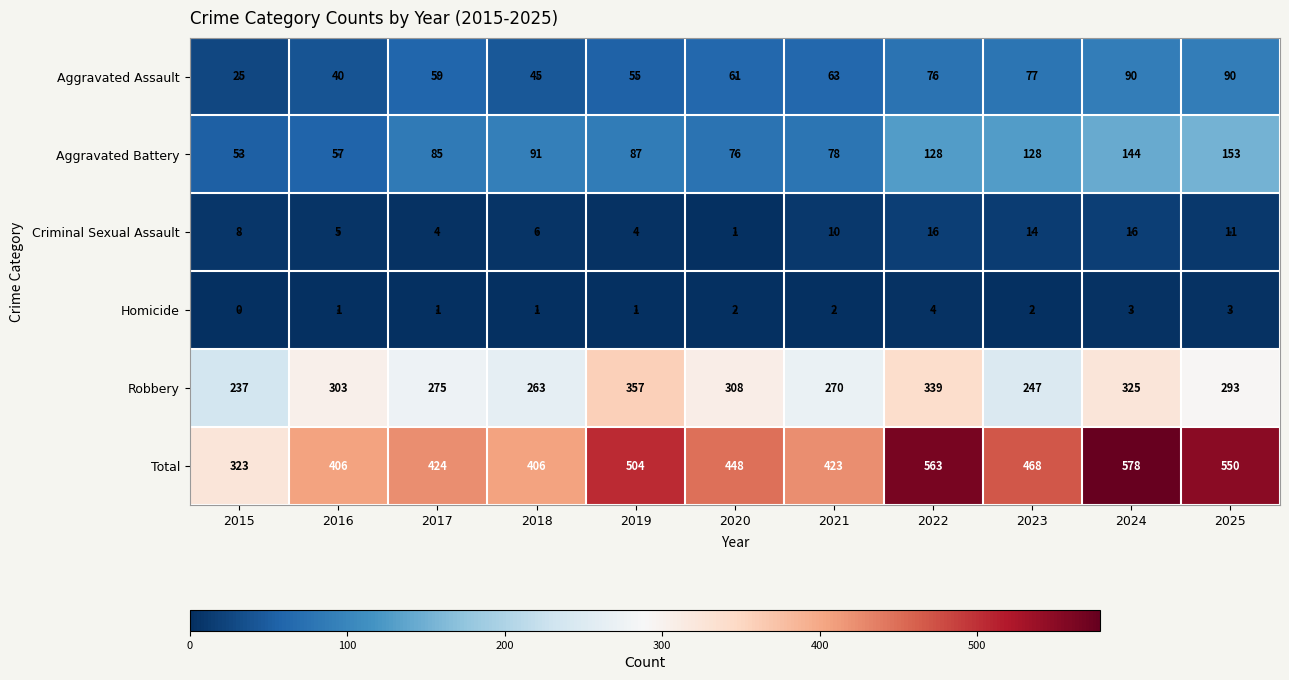

Where does the Total series first go above 448?

2019